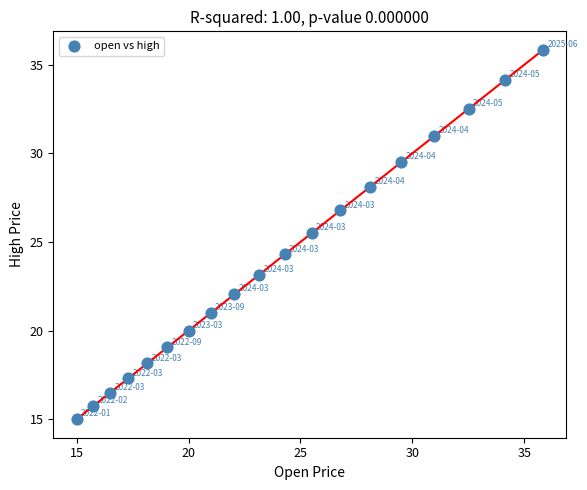

What is the range of Y values (max minus min)?

20.8